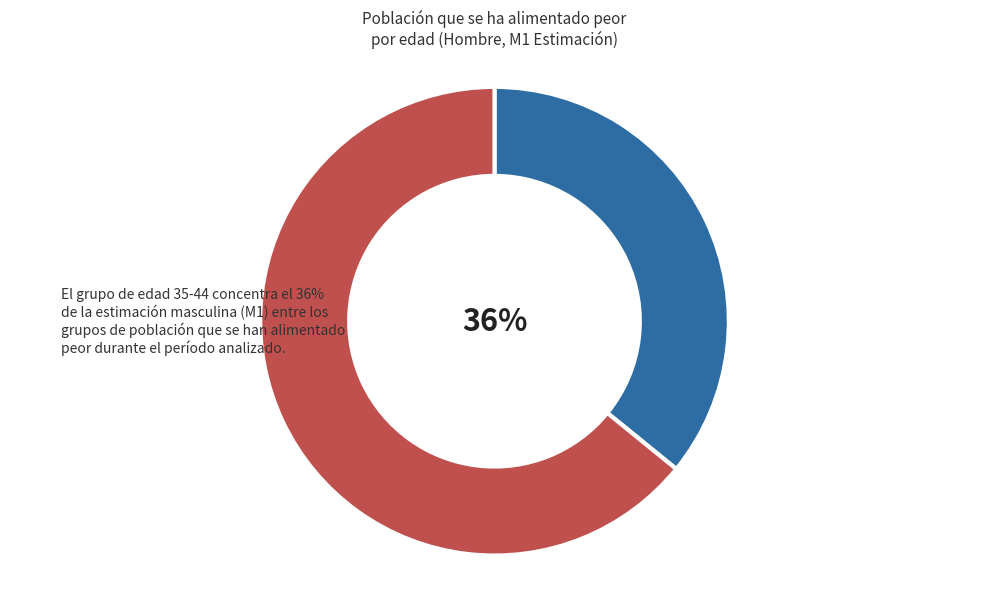

Is there a majority slice in this chart?

Yes